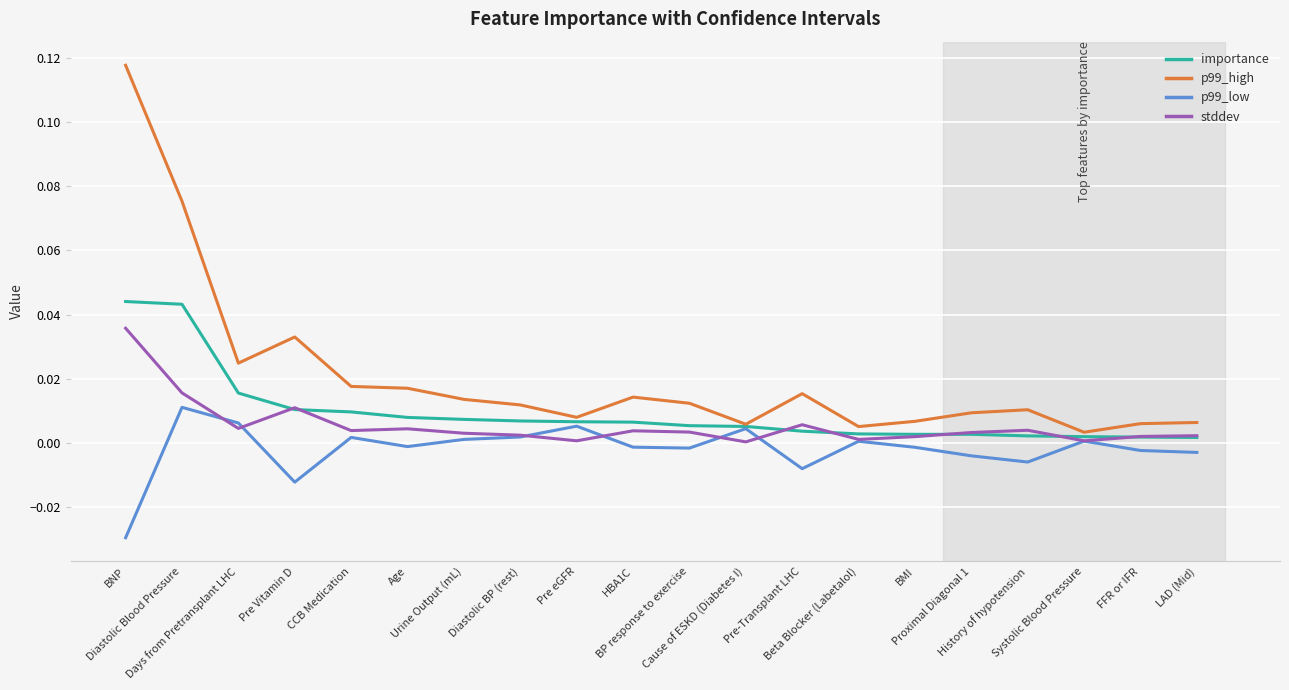

Is the value of p99_high at BP response to exercise greater than the value of p99_low at Pre-Transplant LHC?

Yes